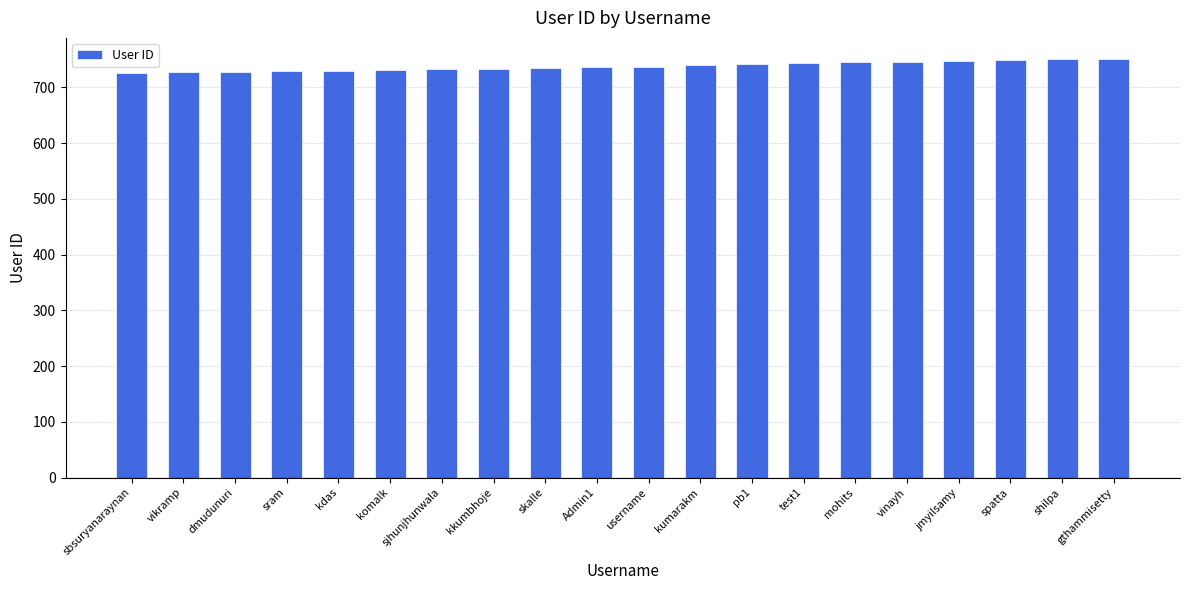

What is the ratio of the value at mohits to the value at kkumbhoje?

1.0